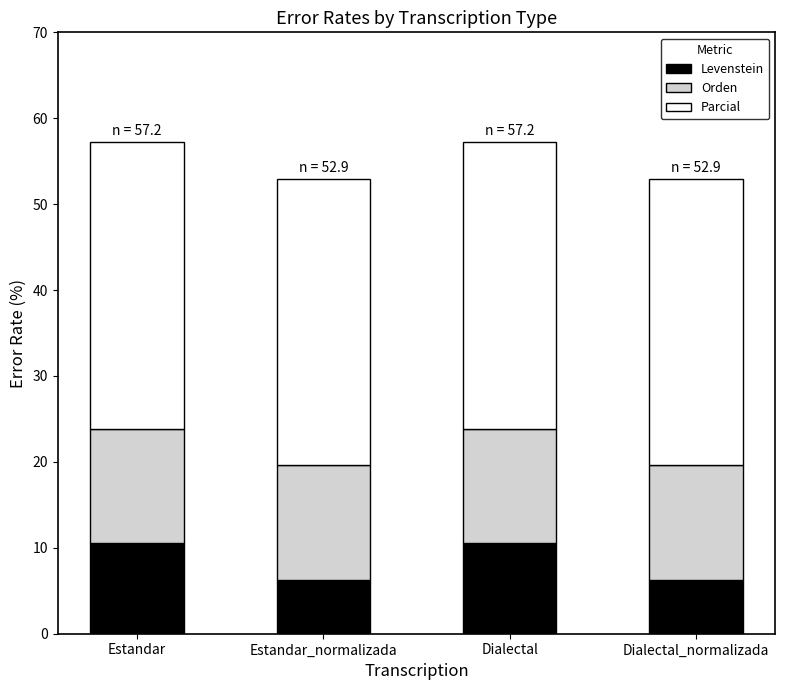

Are the bars horizontal?

No